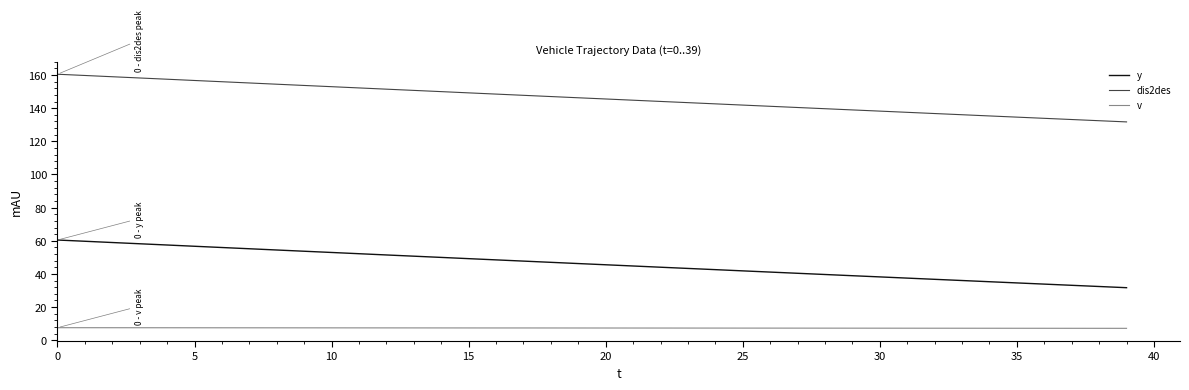

Which series has the largest total across all categories?

dis2des